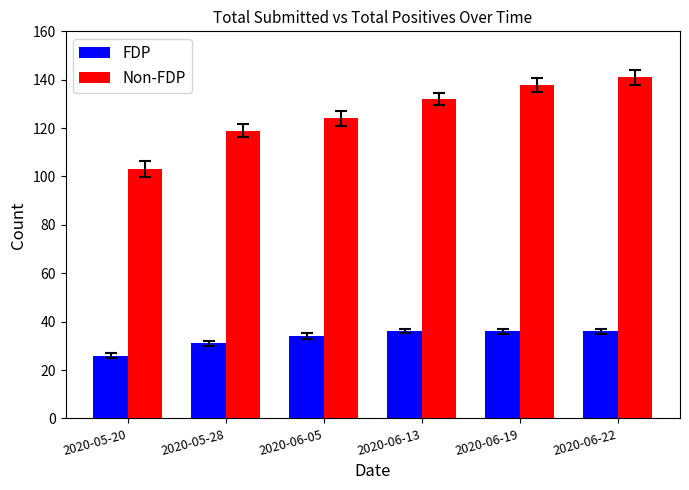

Reading left to right, what are all the values shown in this chart?

FDP: 26	31	34	36	36	36
Non-FDP: 103	119	124	132	138	141